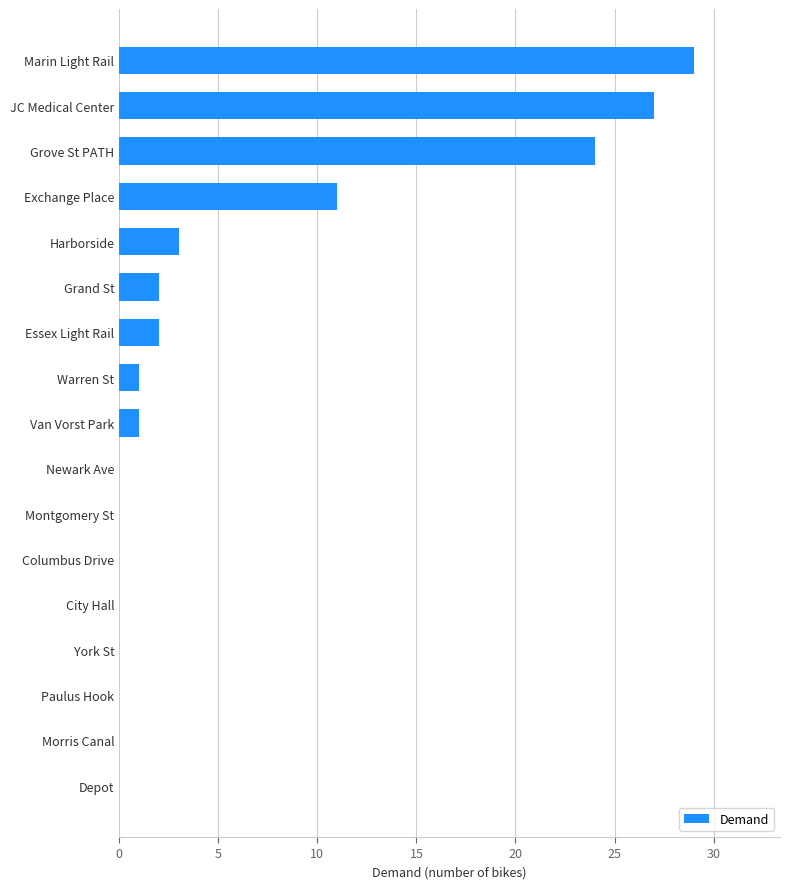

What is the sum of the values at Marin Light Rail and Grove St PATH?

53